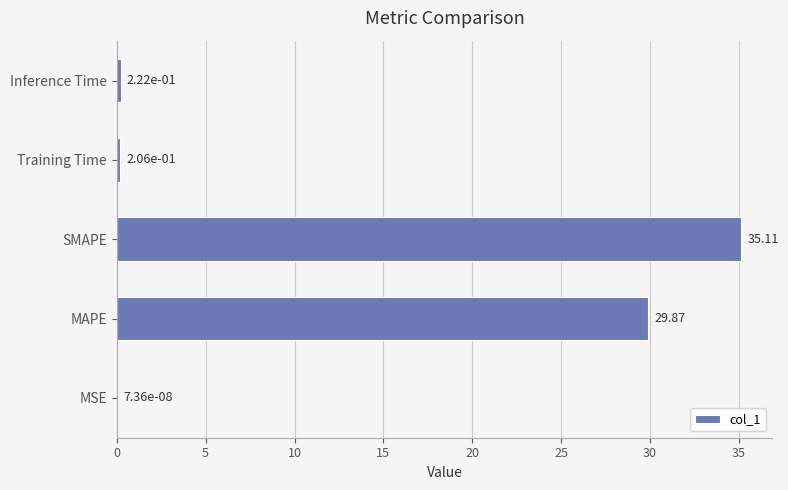

What is the greatest value displayed?

35.1